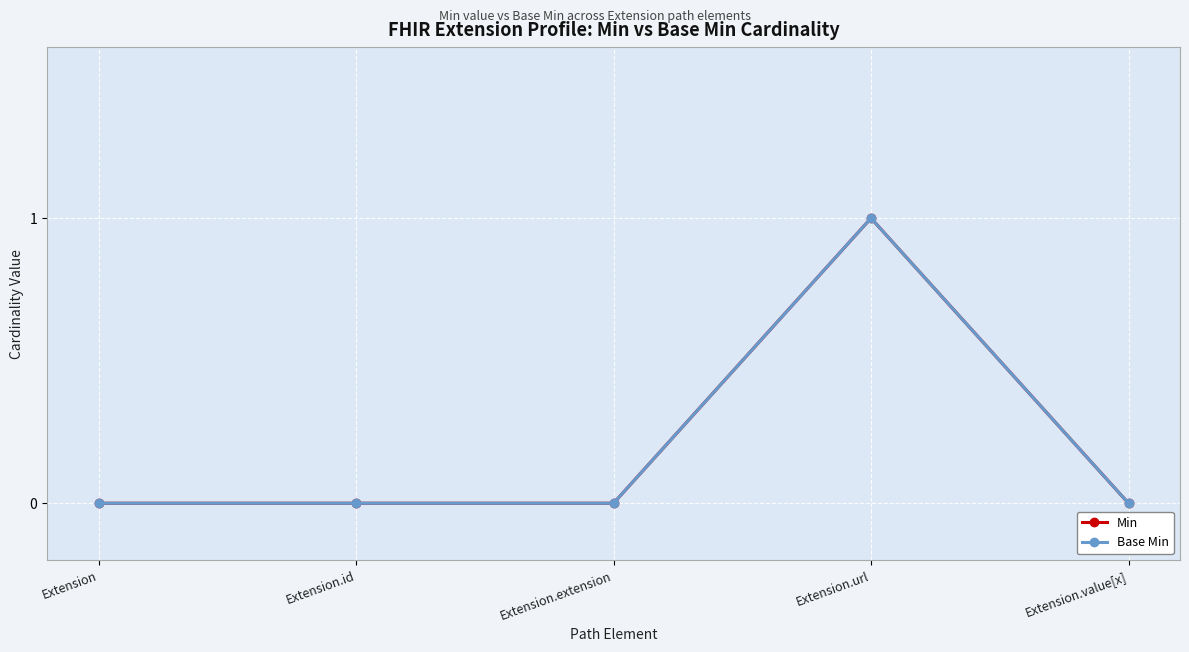

Reading left to right, what are all the values shown in this chart?

Min: 0	0	0	1	0
Base Min: 0	0	0	1	0